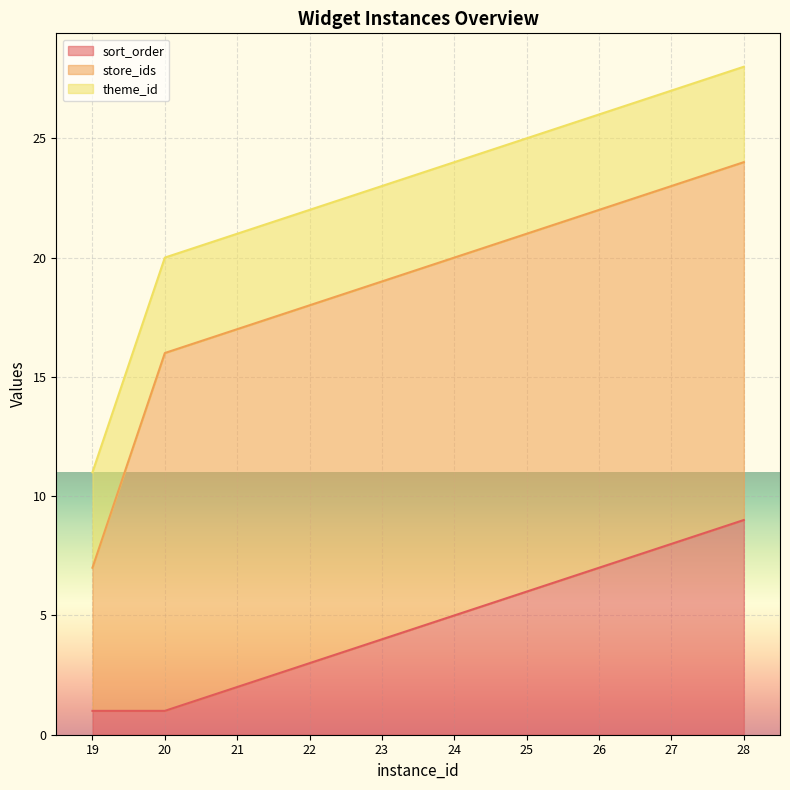

True or false: sort_order has more than 1 interior local peaks.

False